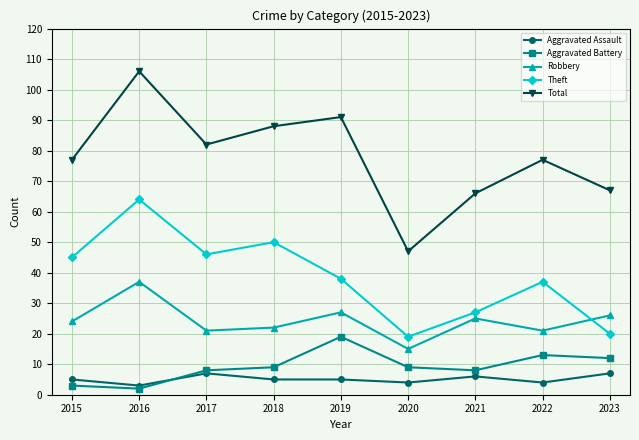

Reading left to right, transcribe all the data shown in this chart.

Aggravated Assault: 2015=5	2016=3	2017=7	2018=5	2019=5	2020=4	2021=6	2022=4	2023=7
Aggravated Battery: 2015=3	2016=2	2017=8	2018=9	2019=19	2020=9	2021=8	2022=13	2023=12
Robbery: 2015=24	2016=37	2017=21	2018=22	2019=27	2020=15	2021=25	2022=21	2023=26
Theft: 2015=45	2016=64	2017=46	2018=50	2019=38	2020=19	2021=27	2022=37	2023=20
Total: 2015=77	2016=106	2017=82	2018=88	2019=91	2020=47	2021=66	2022=77	2023=67